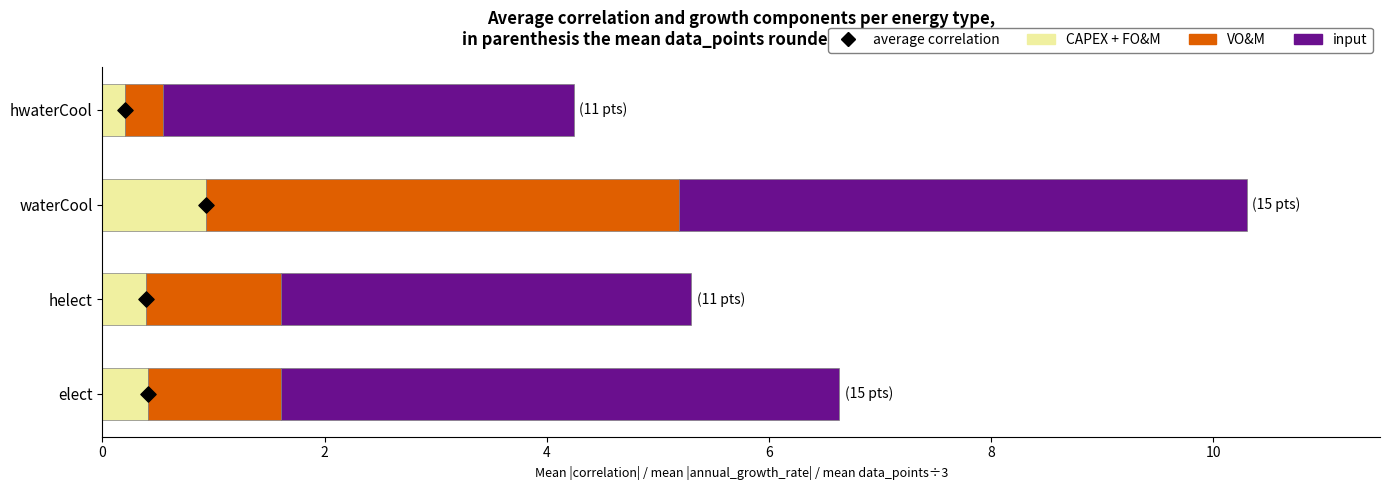

Which series has the widest spread of Y values?

VO&M